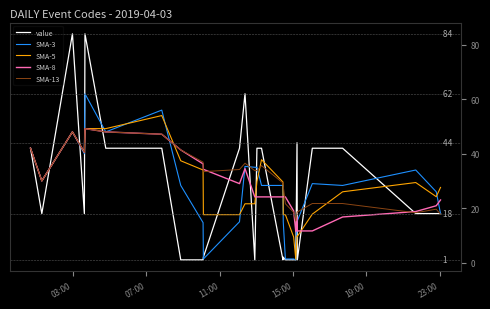

Which series has the largest range (max minus min)?

value